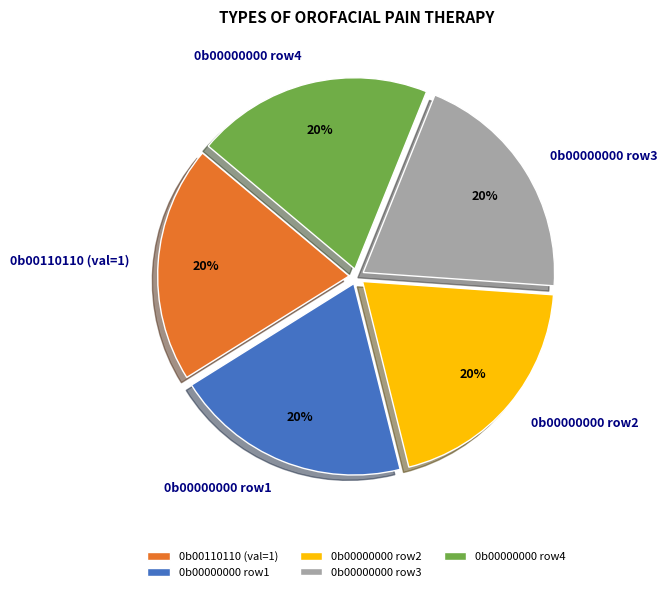

Is the sum of 0b00110110 (val=1) and 0b00000000 row4 greater than half?

No